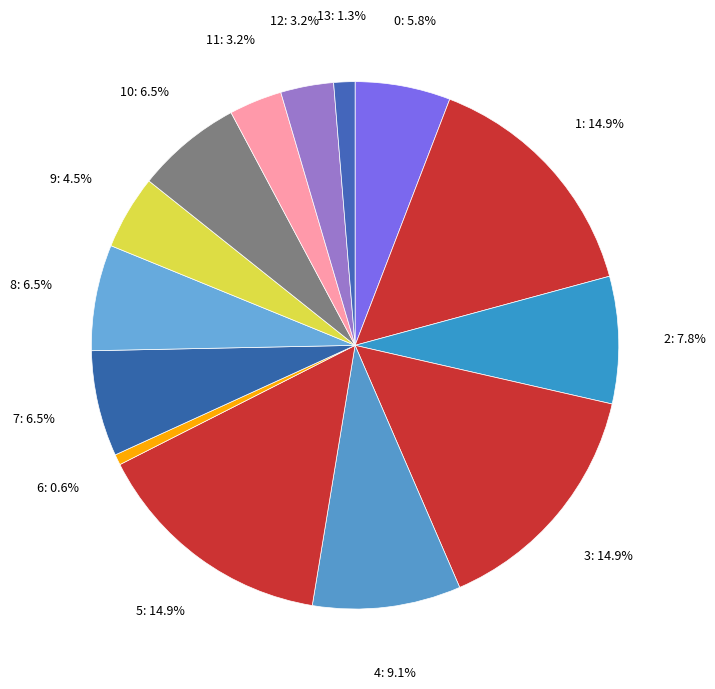

What is the smallest slice in the pie chart?

6